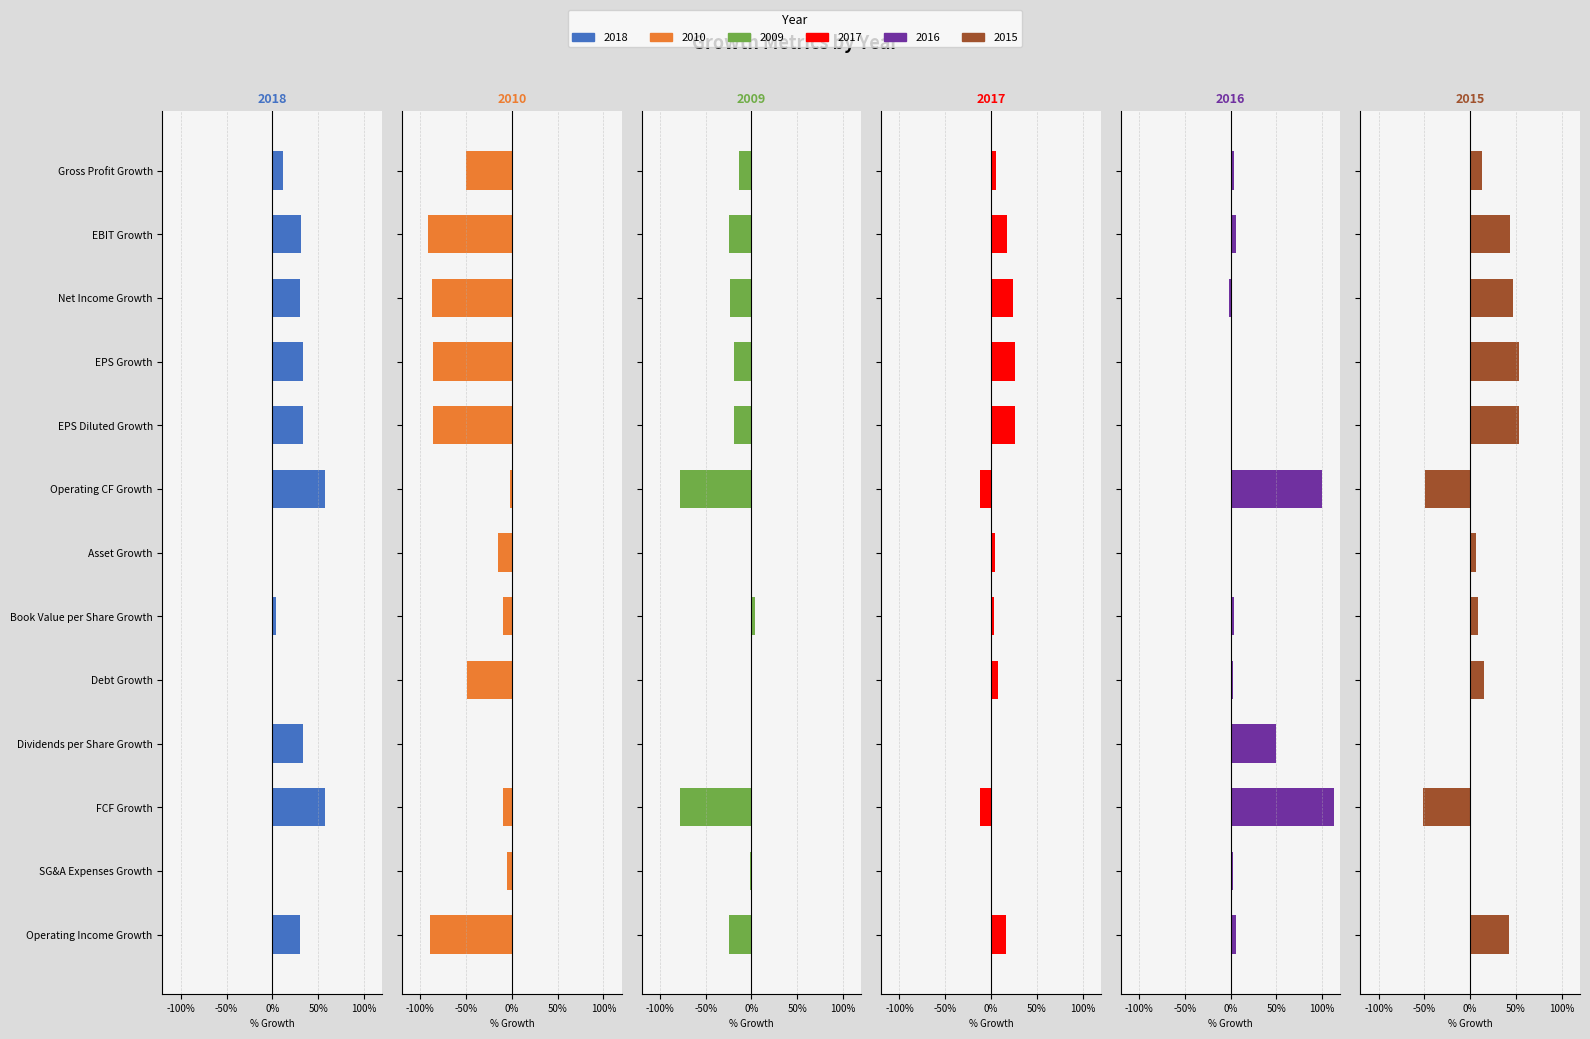

Which series has the largest total across all categories?

2018